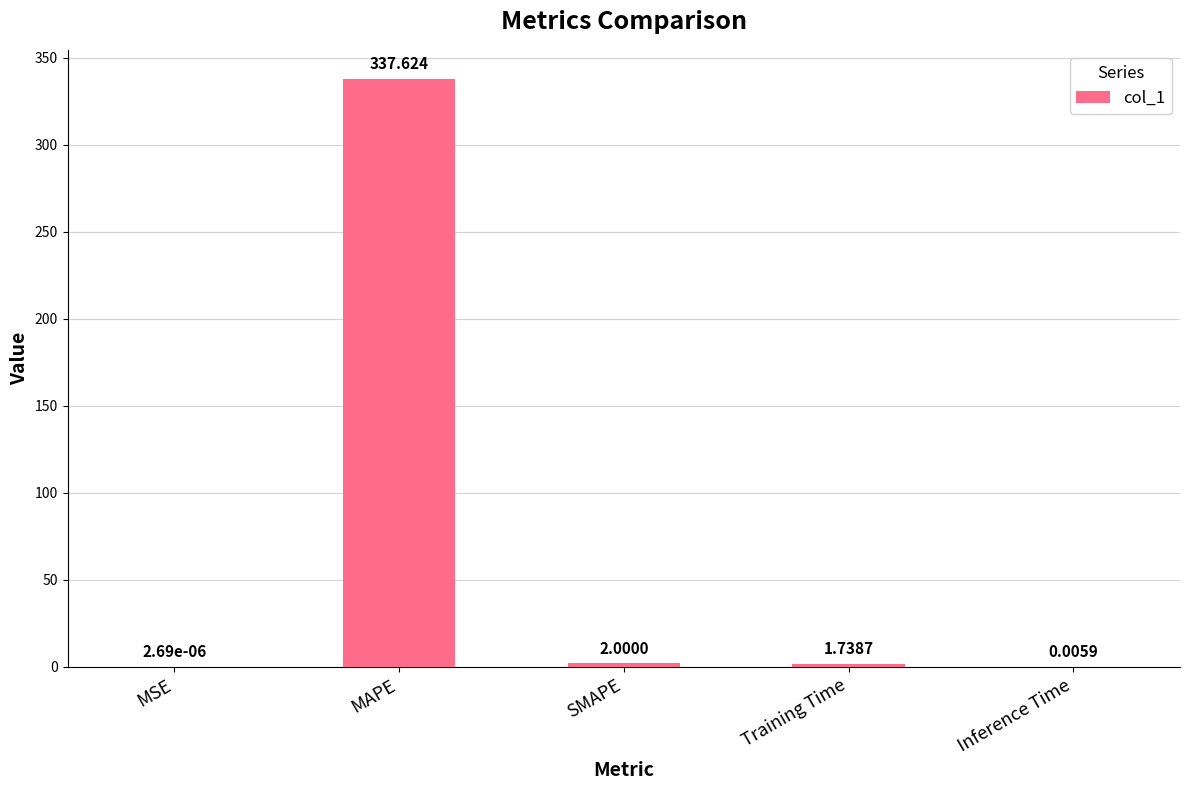

Approximately how many times larger is the value at Training Time compared to SMAPE?

0.9